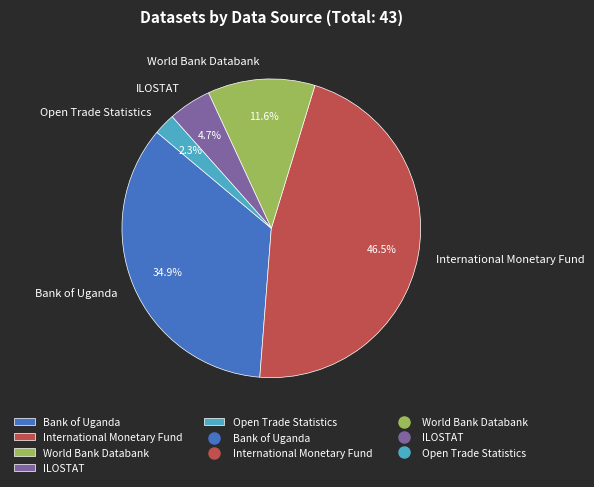

Which slice is the largest?

International Monetary Fund